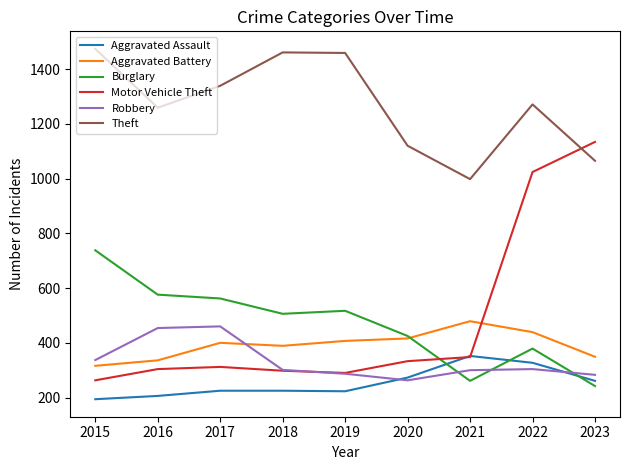

What is the difference between the maximum and second lowest values in the Burglary series?

477